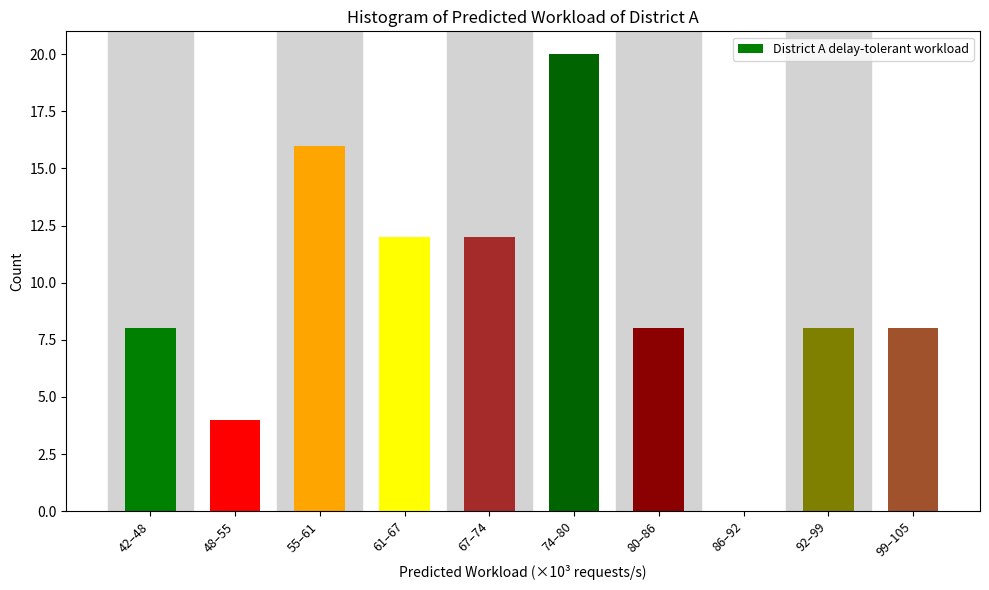

Reading left to right, transcribe all the data shown in this chart.

42–48=8	48–55=4	55–61=16	61–67=12	67–74=12	74–80=20	80–86=8	86–92=0	92–99=8	99–105=8